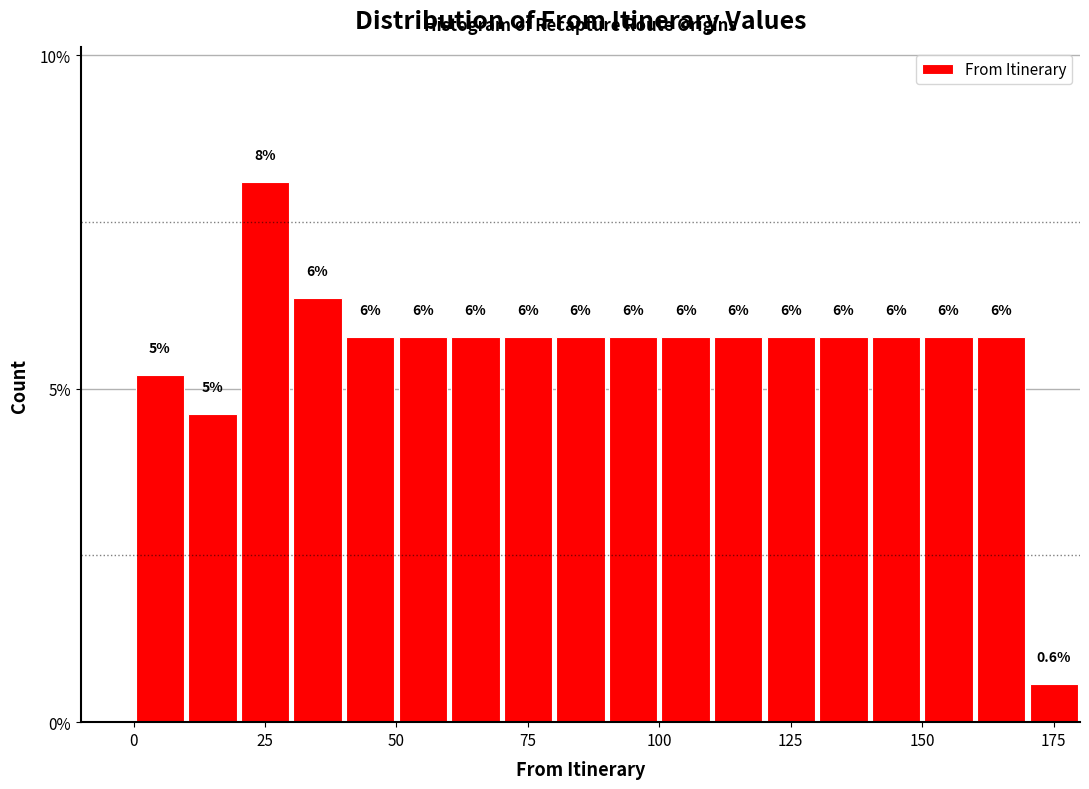

Around what value on the x-axis is the tallest bar? Give the approximate position of its centre, as read against the axis.

25